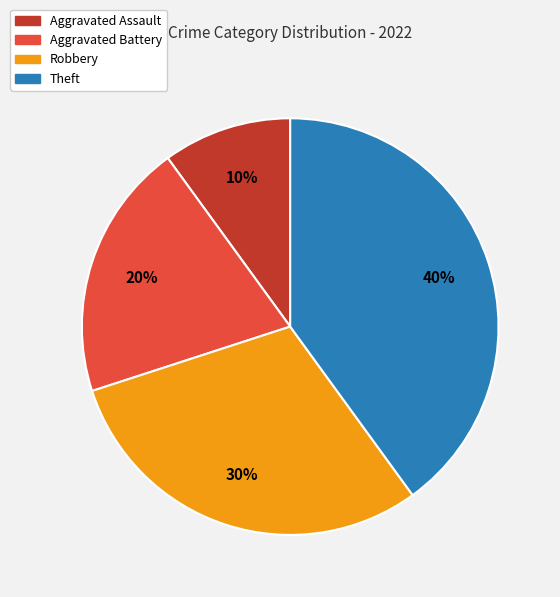

To the nearest percent, what is the difference between the largest and smallest slice percentages?

30%